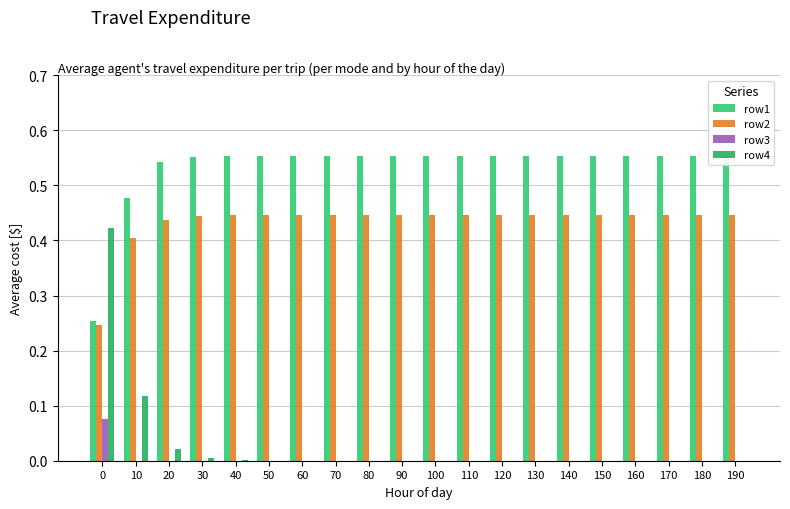

At how many categories does at least one series exceed 0?

20